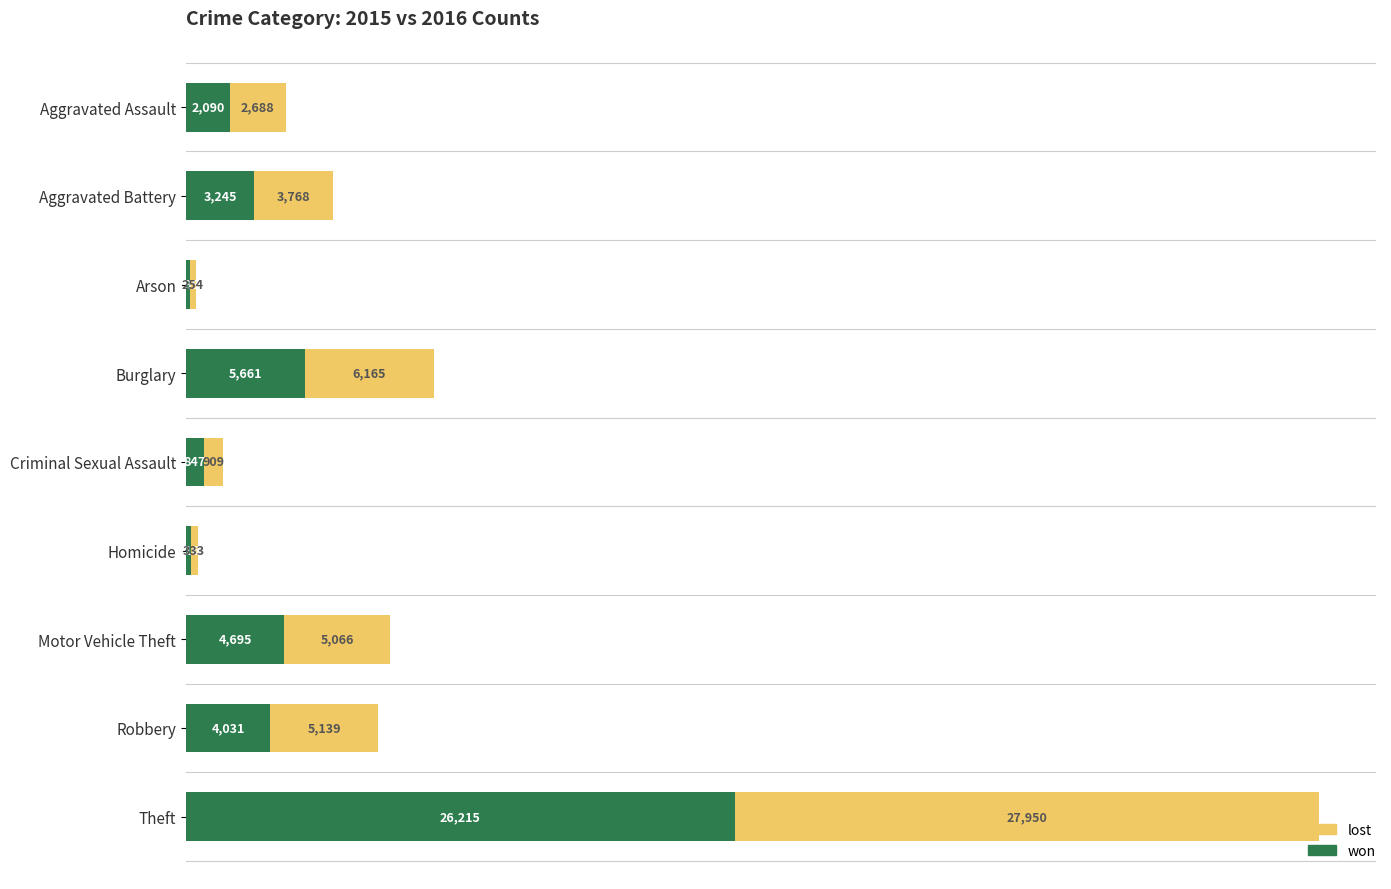

At which category is the sum across all series the highest?

Theft